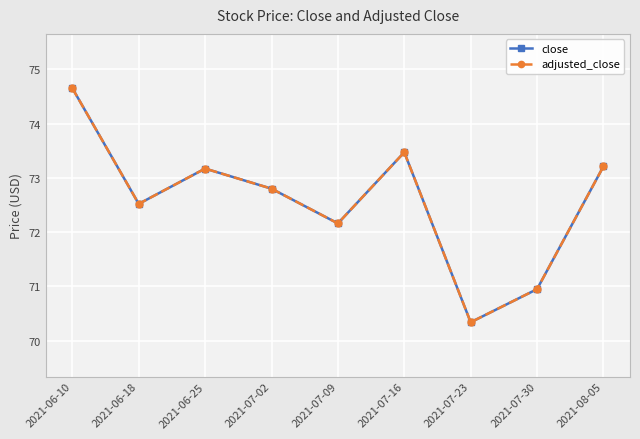

Which series has the largest total across all categories?

close